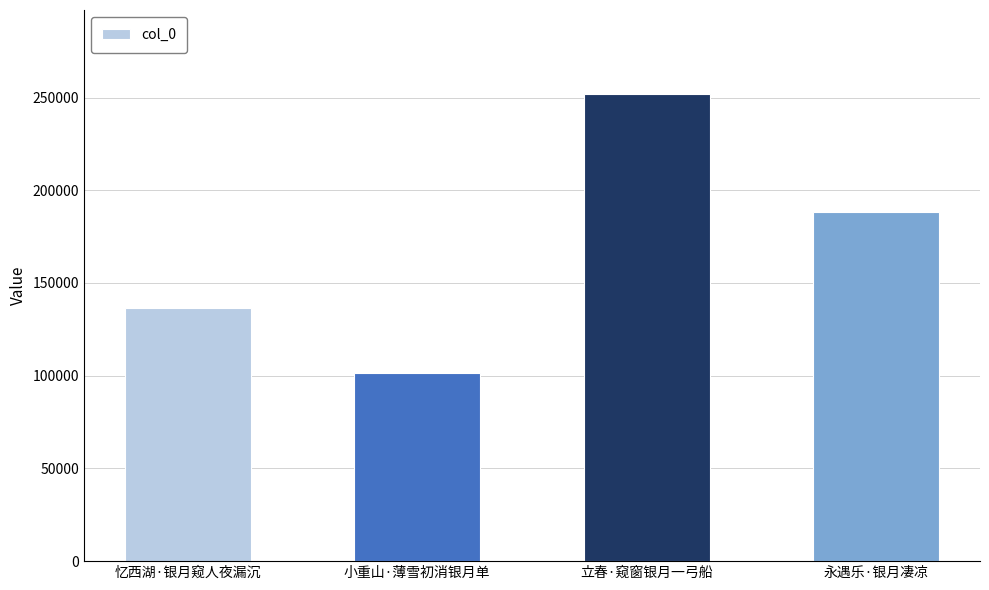

What is the greatest value displayed?

251857